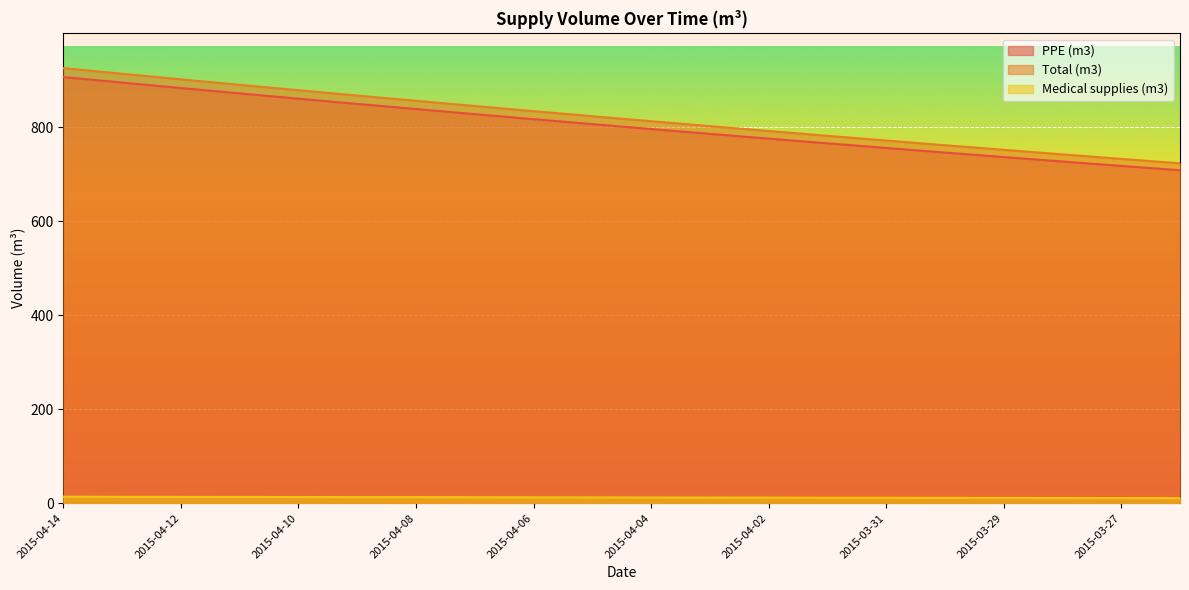

At how many categories does at least one series exceed 842?

8